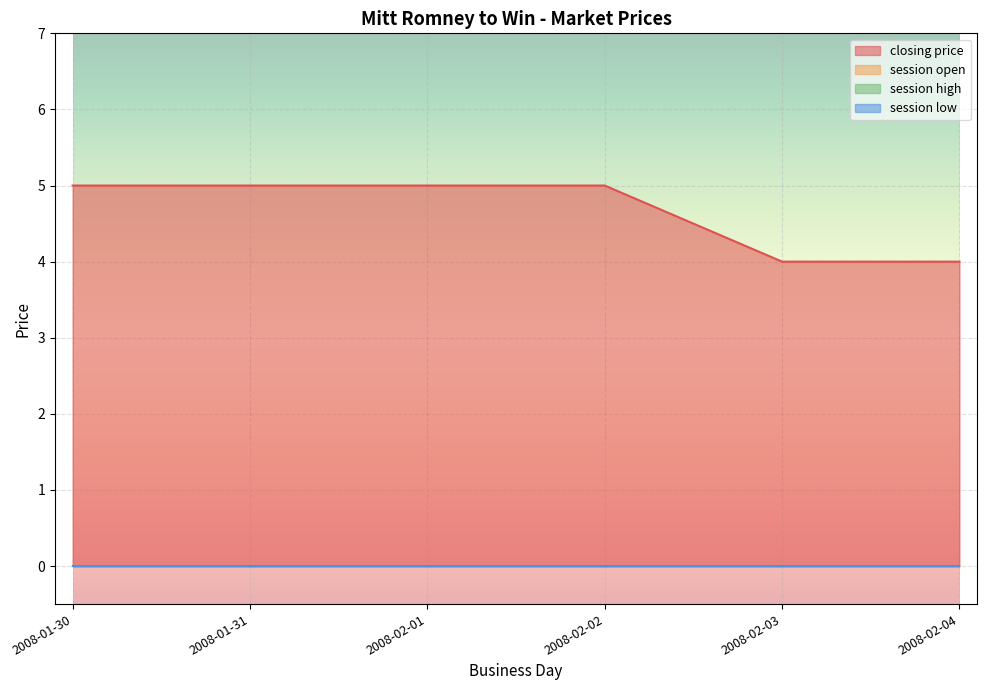

True or false: closing price has a value of 2 at 2008-02-04.

False